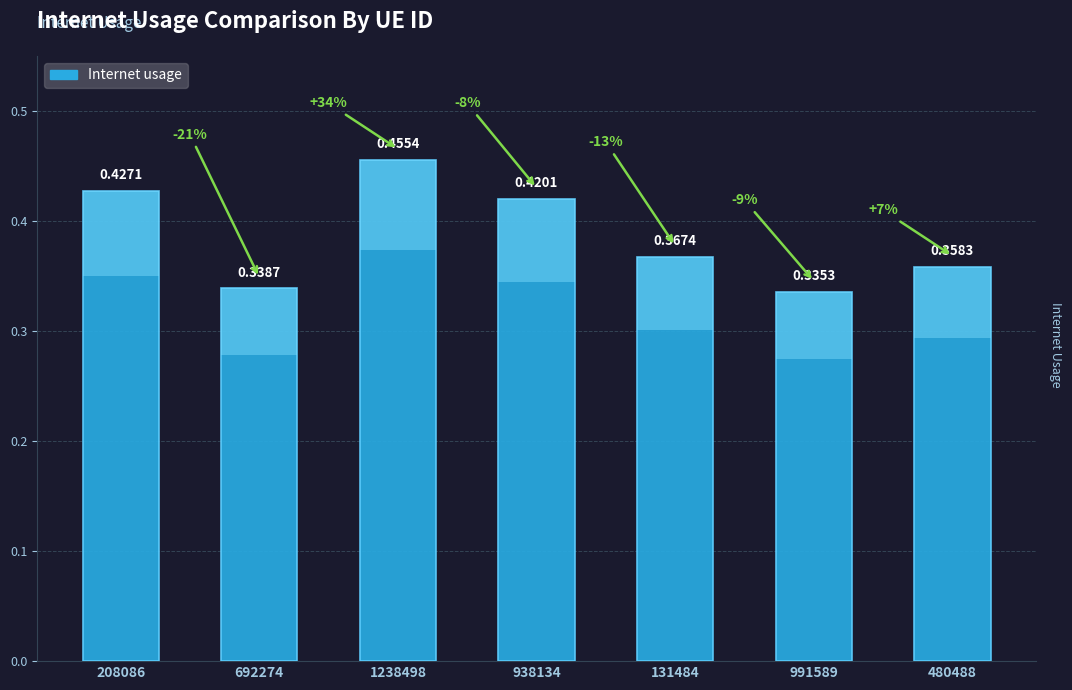

List the labels in order of value, smallest first.

991589, 692274, 480488, 131484, 938134, 208086, 1238498